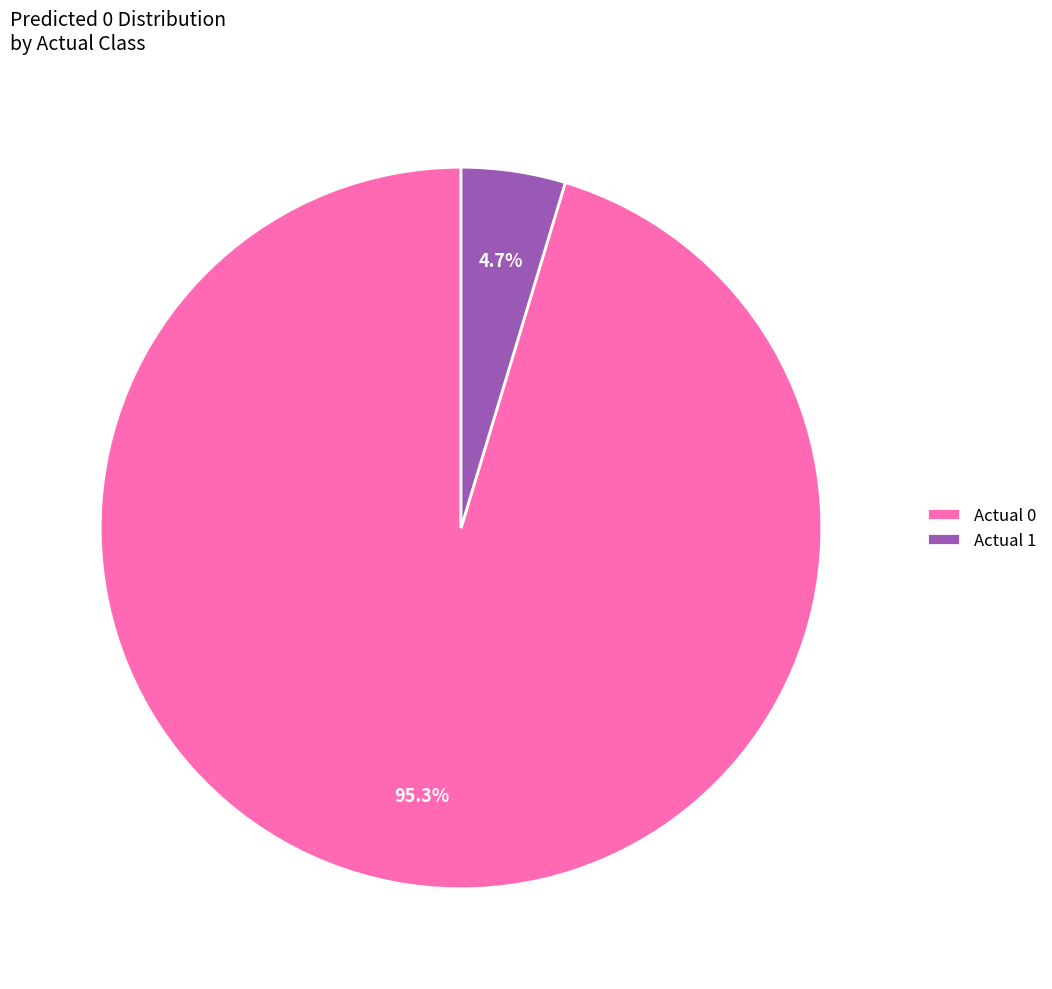

Between Actual 0 and Actual 1, which is larger?

Actual 0